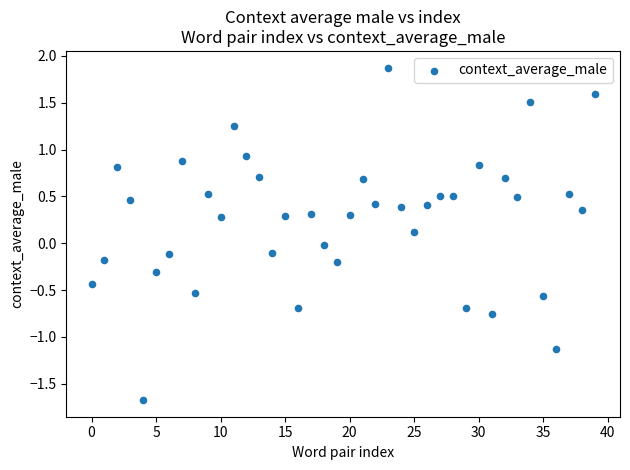

What is the range of Y values (max minus min)?

3.5